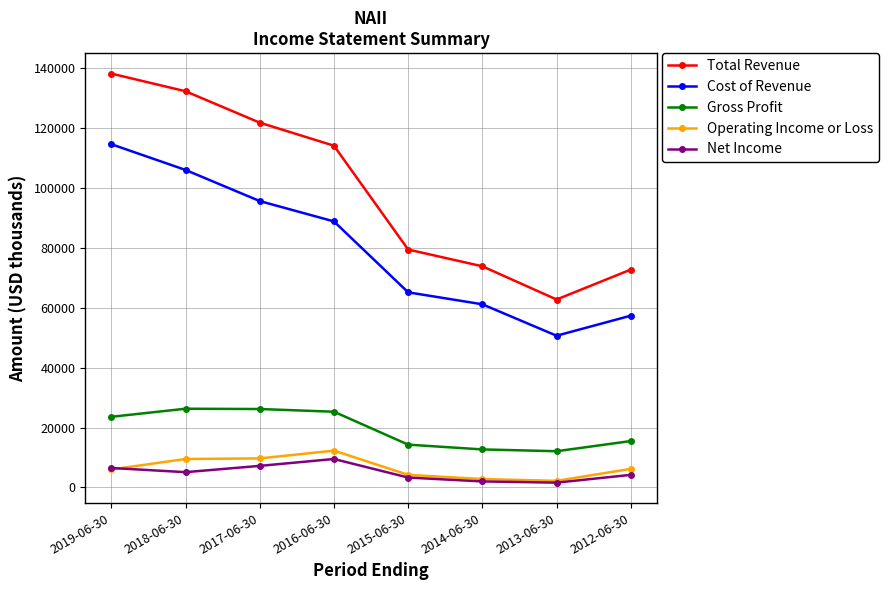

What is the spread (max minus min) of values at 2013-06-30?

61200